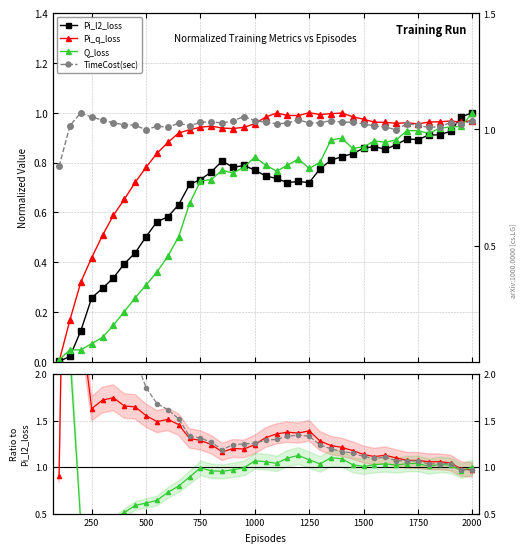

Does the chart have visible grid lines?

Yes